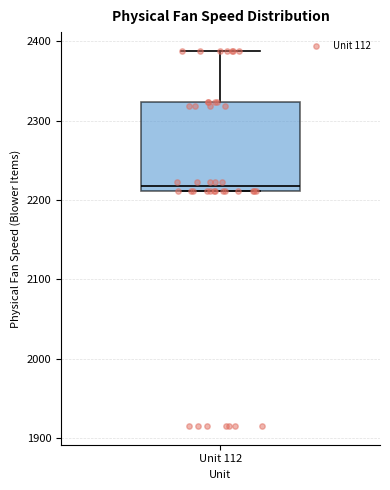

Transcribe this box plot: give where the median line is, the range the box spans, and where the two whiskers end, as read against the y-axis. The values are not printed on the chart, so give them approximately, as read against the axis.

median 2220, box 2210 to 2320, whiskers 2210 to 2390